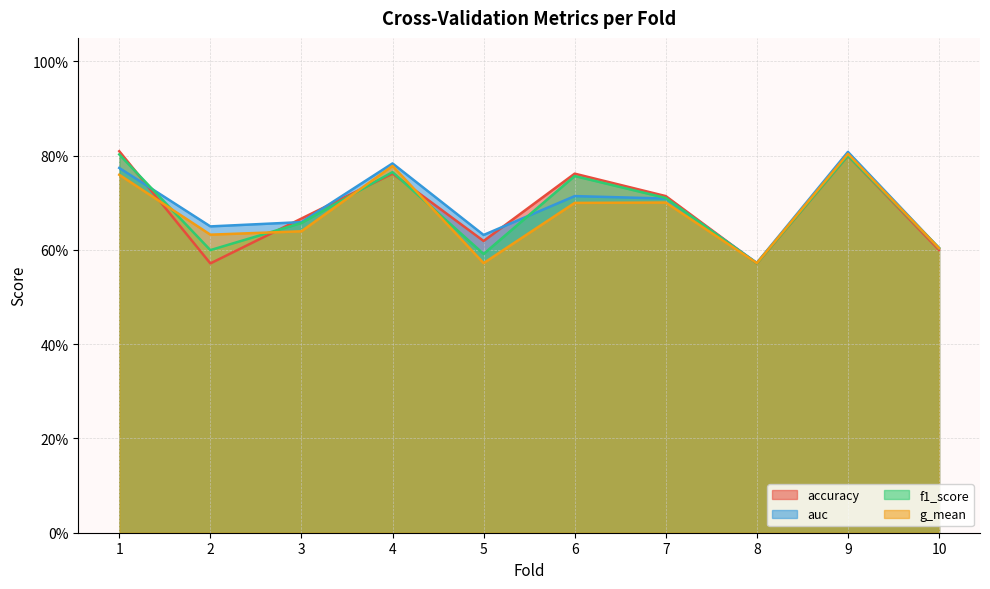

Between which two adjacent categories do g_mean and accuracy first intersect?

1 and 2